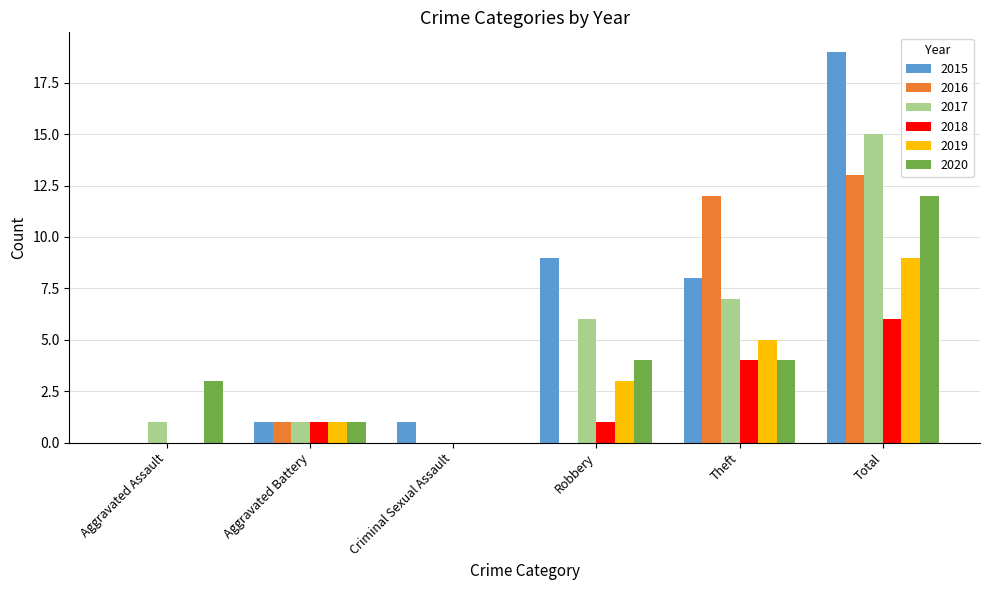

True or false: 2016 has a value of -6 at Criminal Sexual Assault.

False